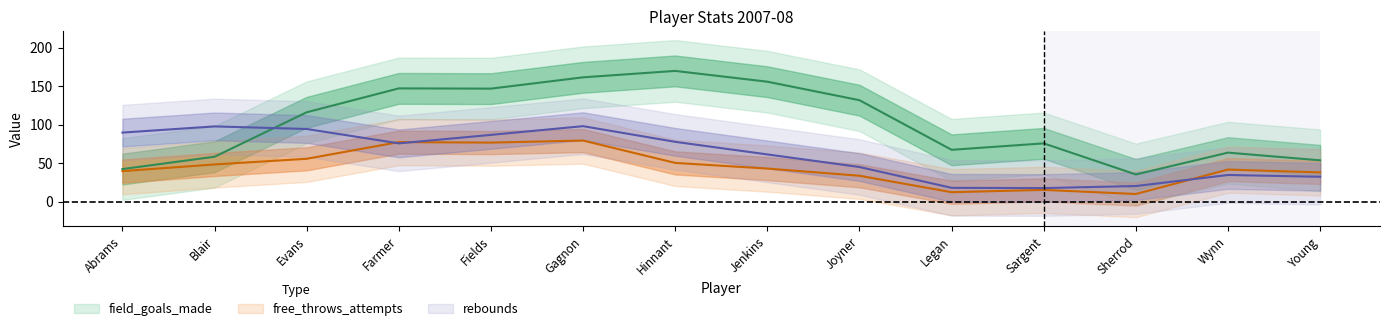

Rank the series by their average value, from highest to lowest.

field_goals_made, rebounds, free_throws_attempts